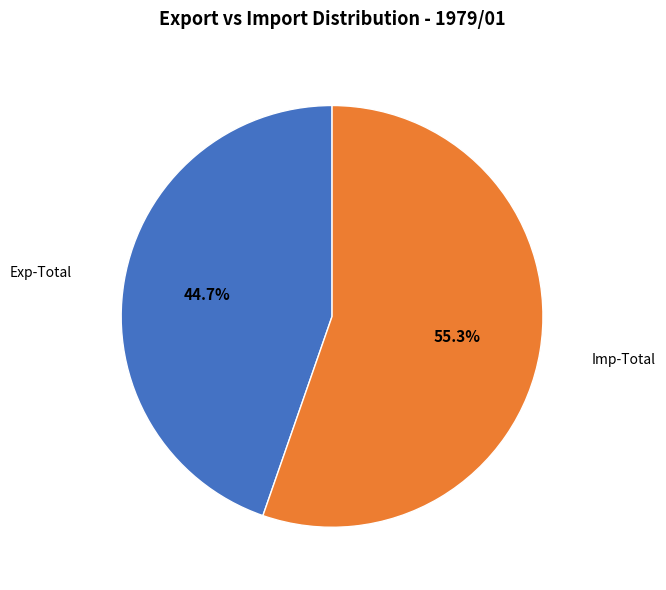

What percentage is NOT represented by Imp-Total?

44.7%